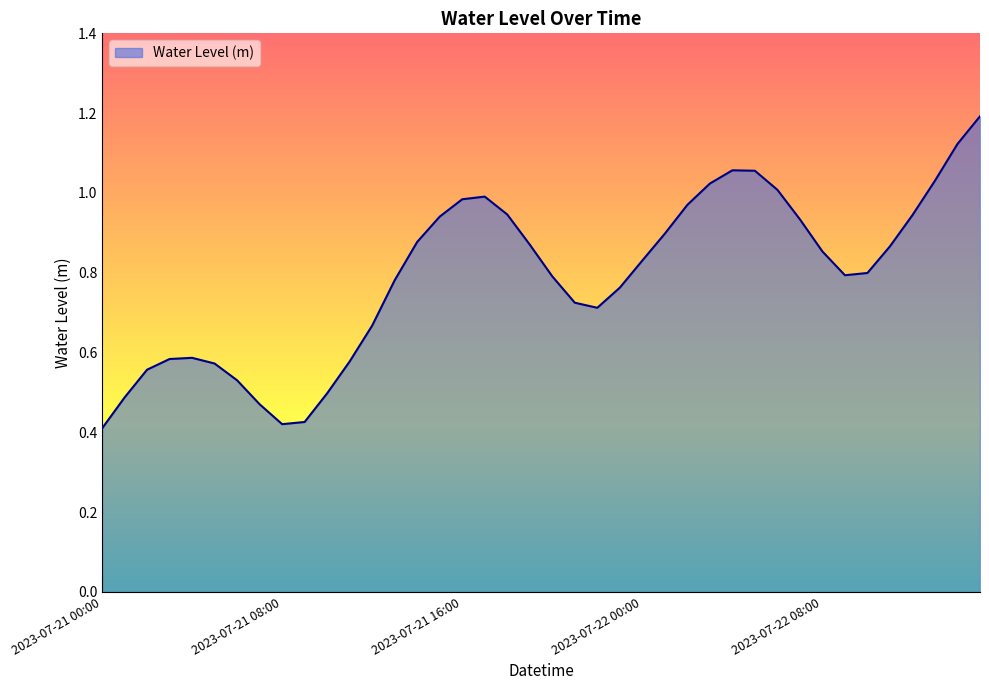

What is the maximum value shown in the chart?

1.2